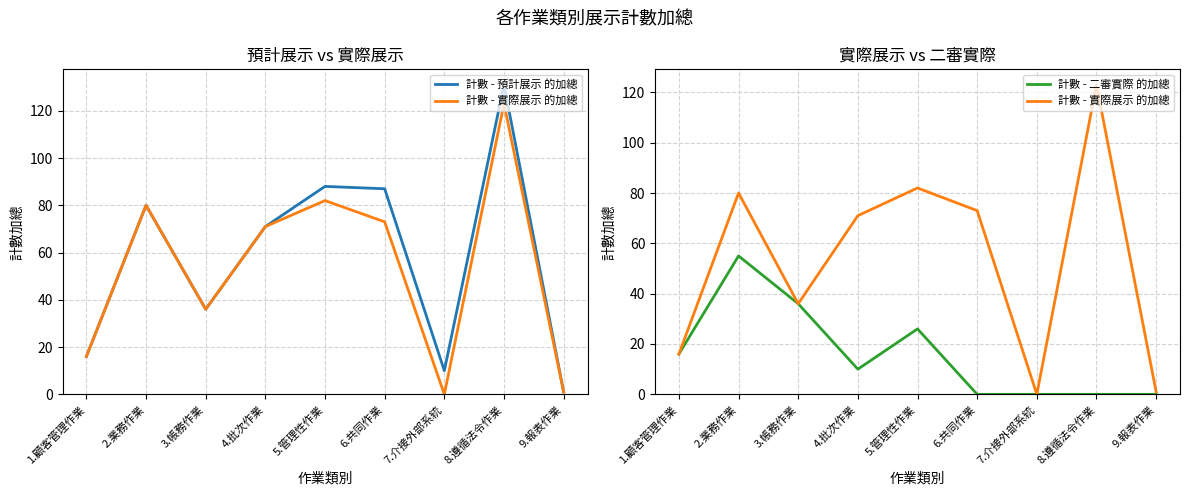

At which category does the chart reach its minimum across all series?

7.介接外部系統